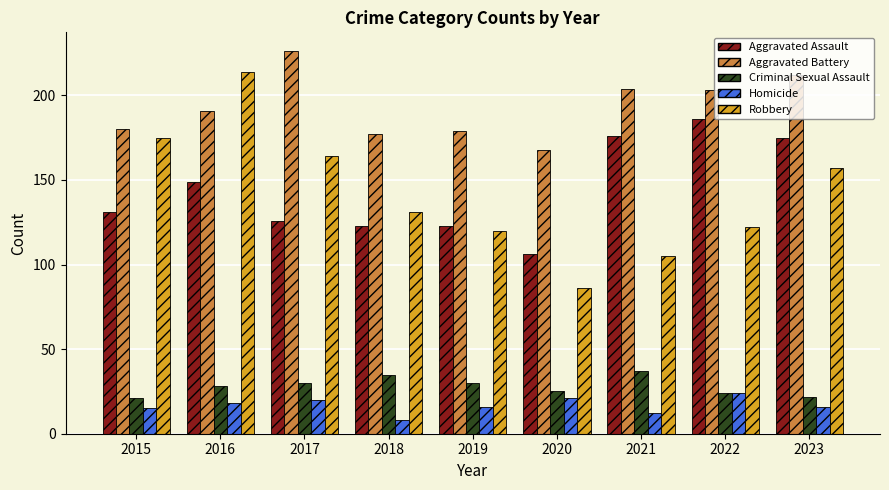

Count the number of categories in the chart.

9